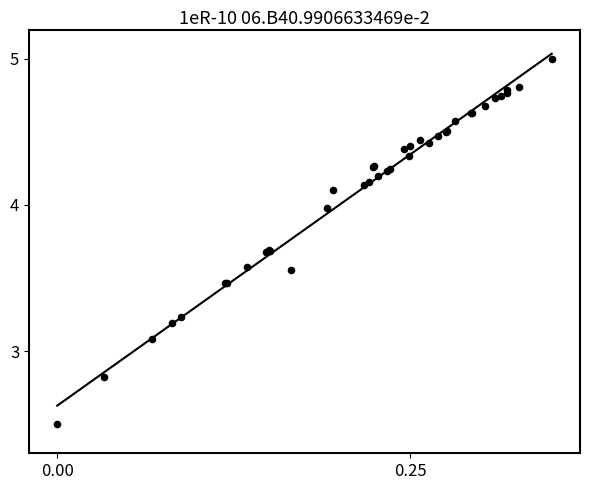

What Y value in the scatter plot is closest to 3?

3.1